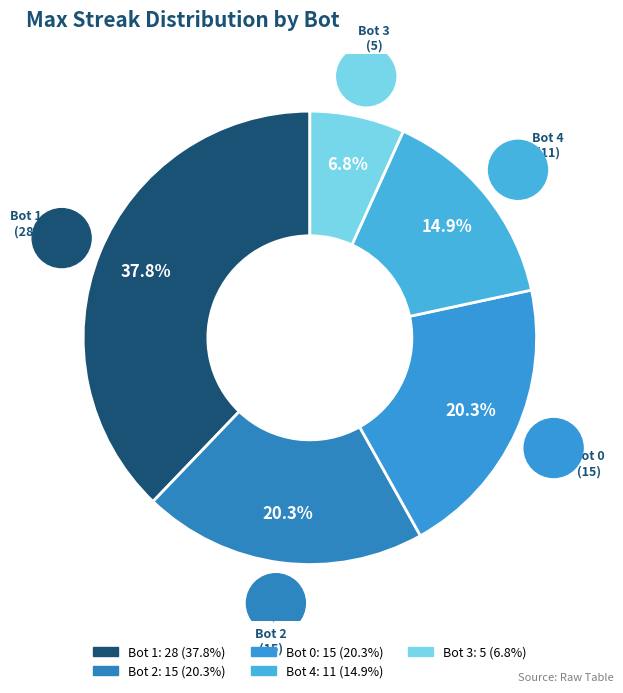

The Bot 1 slice represents 38% of the pie. True or false?

True